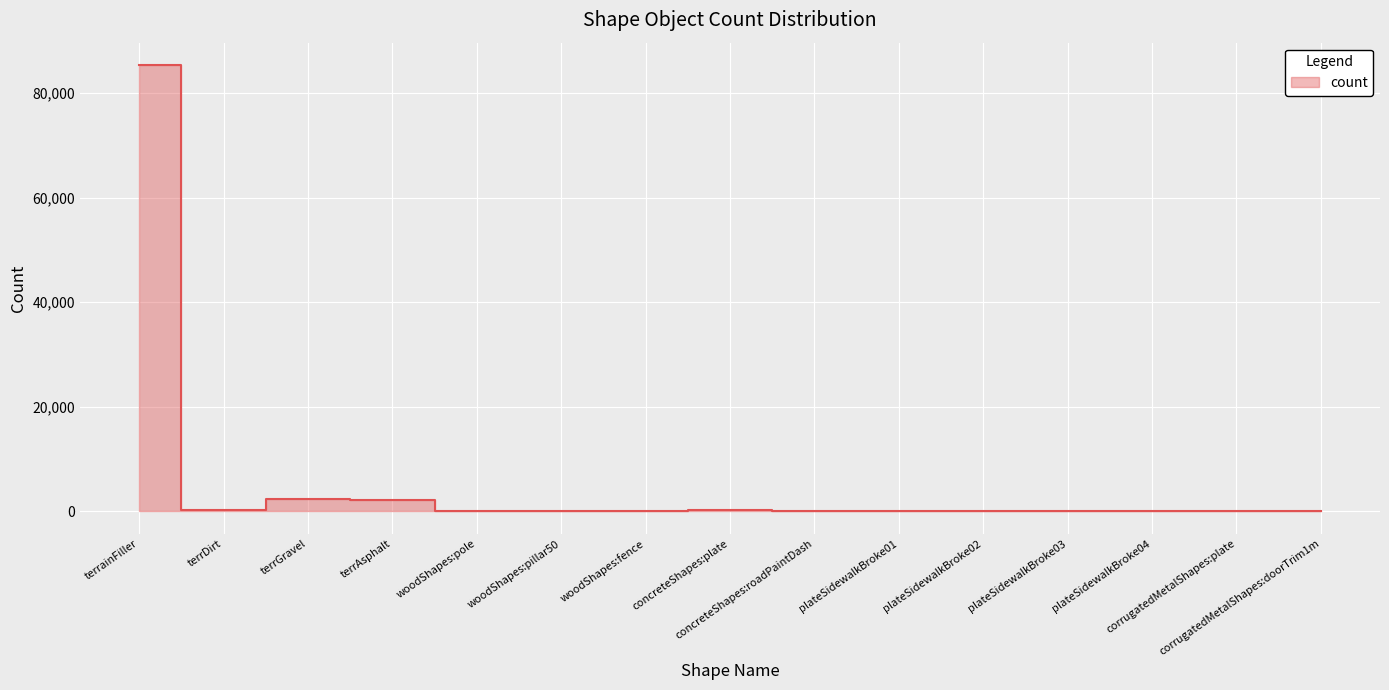

What is the smallest value displayed?

14